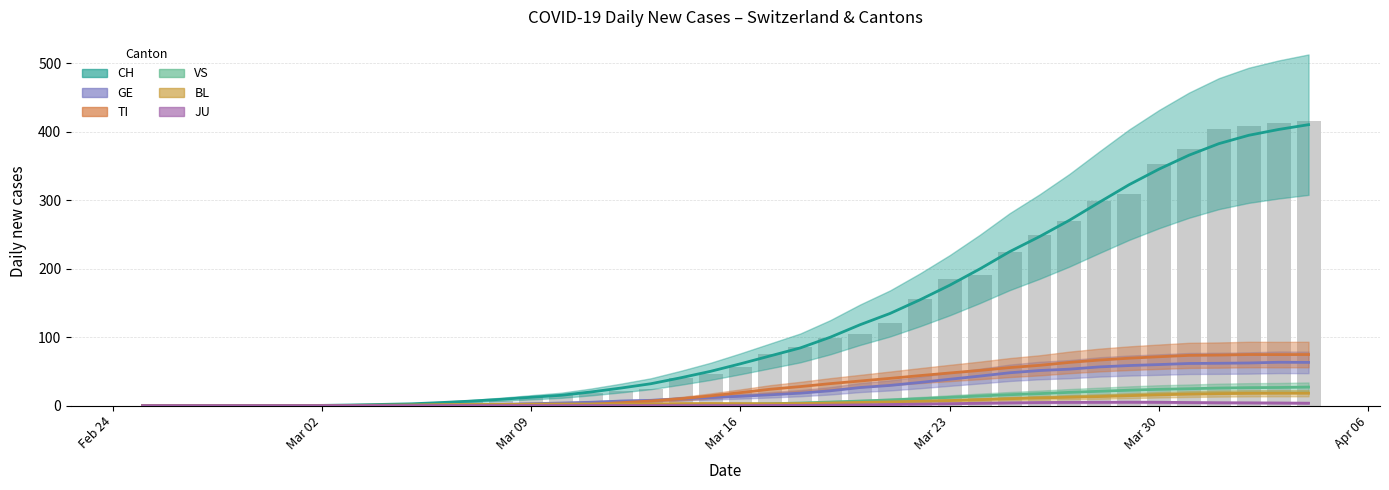

What are all the series names shown in the legend?

CH, TI, GE, VS, BL, JU